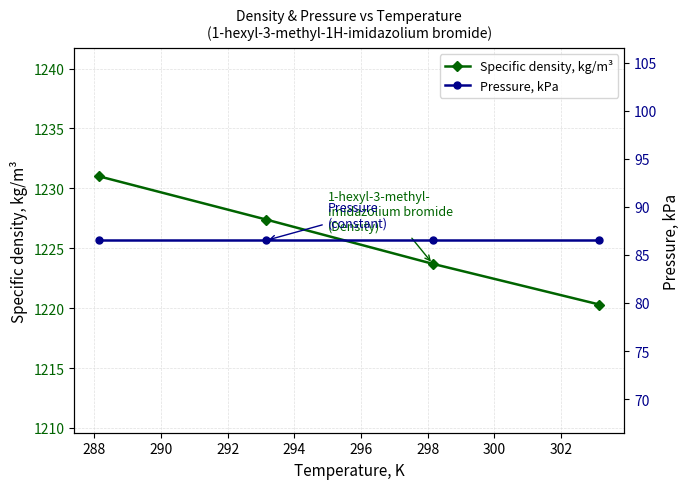

What is the minimum value for Specific density, kg/m³?

1220.3